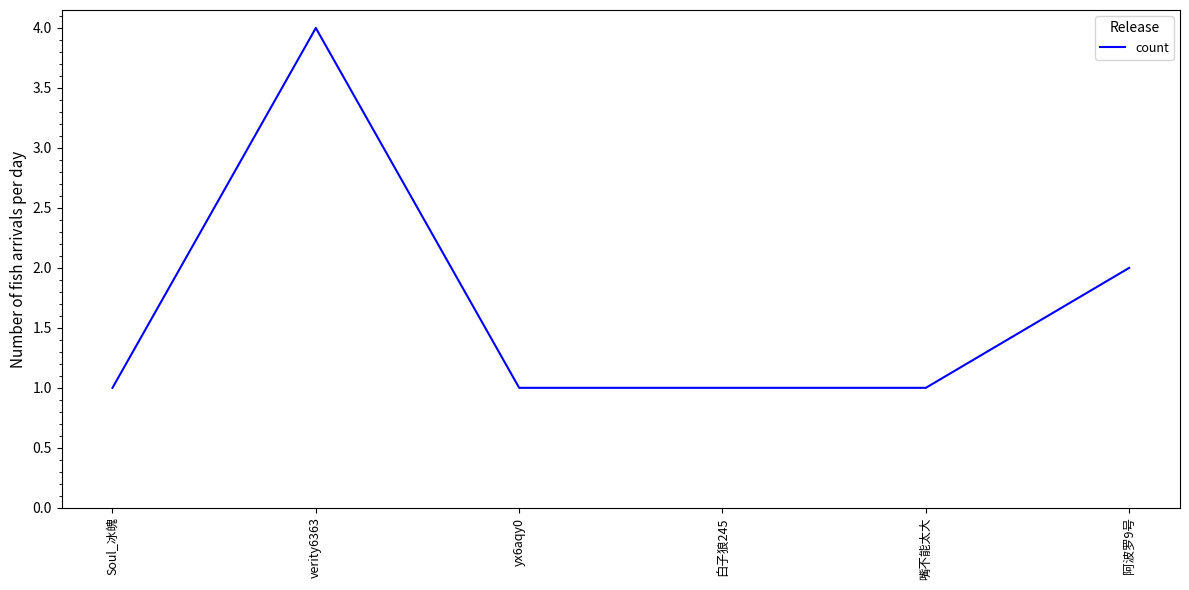

What position from the right is yx6aqy0?

4